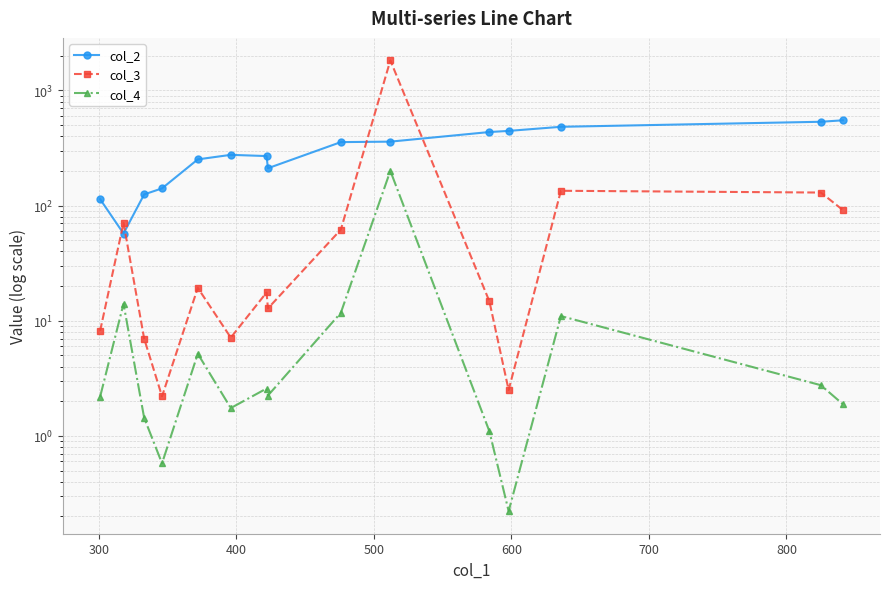

Is it true that col_2 equals 845.3 at 13?

False